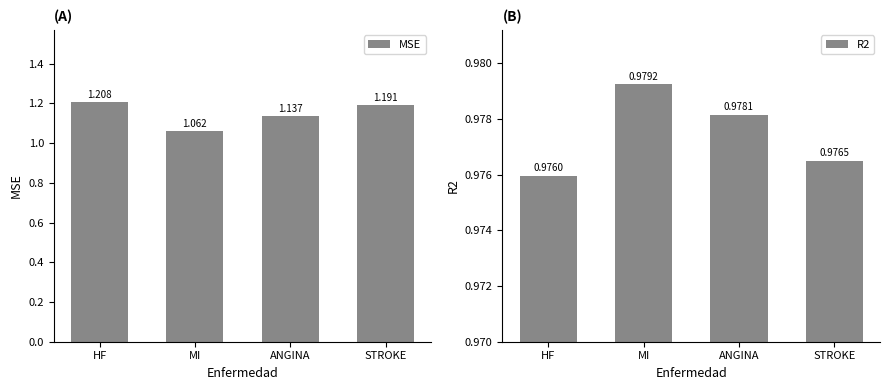

What is the label of the 4th bar from the right?

HF